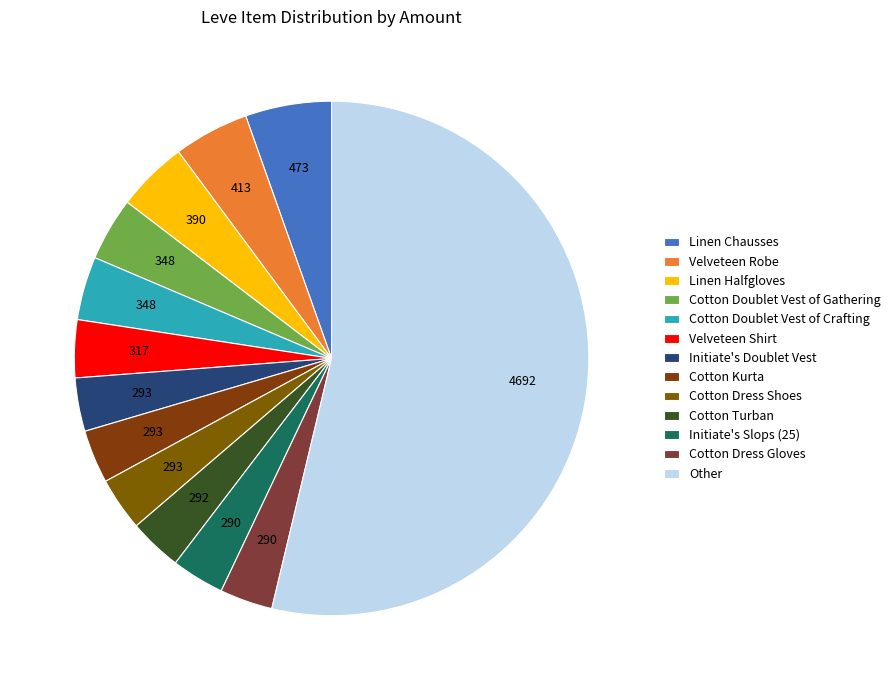

Count the number of slices in the pie.

13